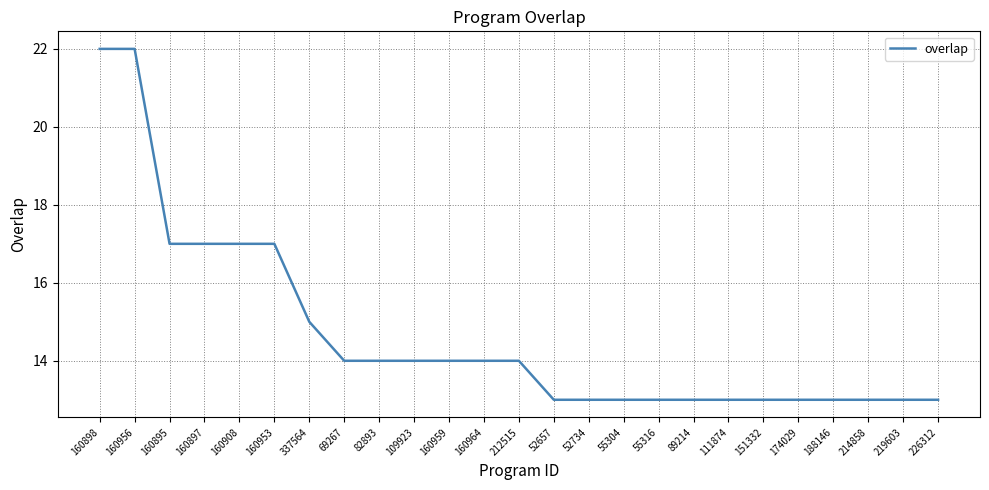

What is the change in value from 160897 to 188146?

-4